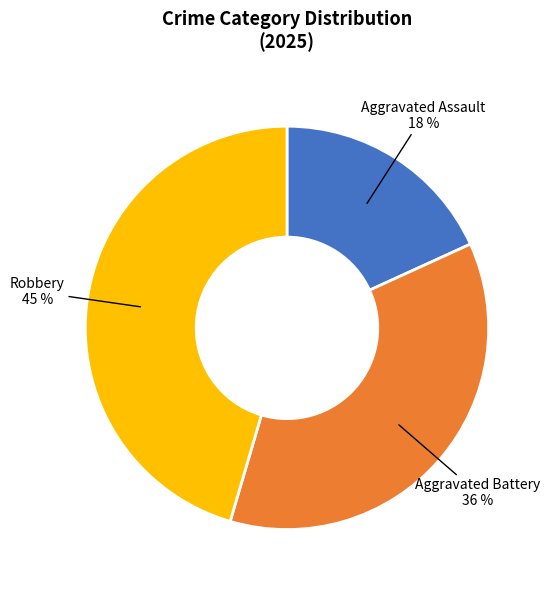

Is there any slice that represents more than half of the pie?

No